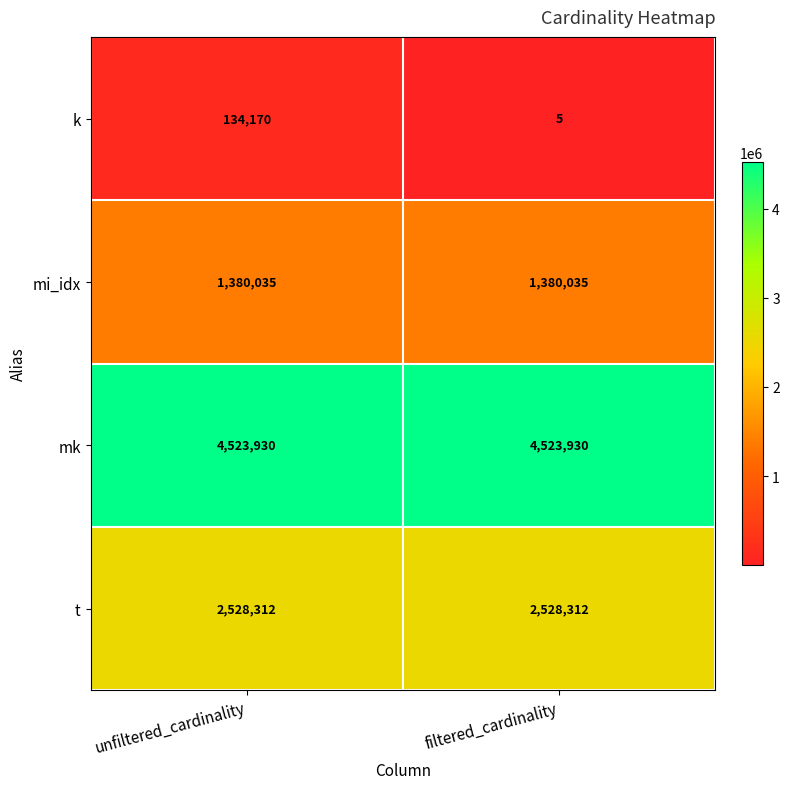

Is the value of t at unfiltered_cardinality greater than the value of mi_idx at filtered_cardinality?

Yes